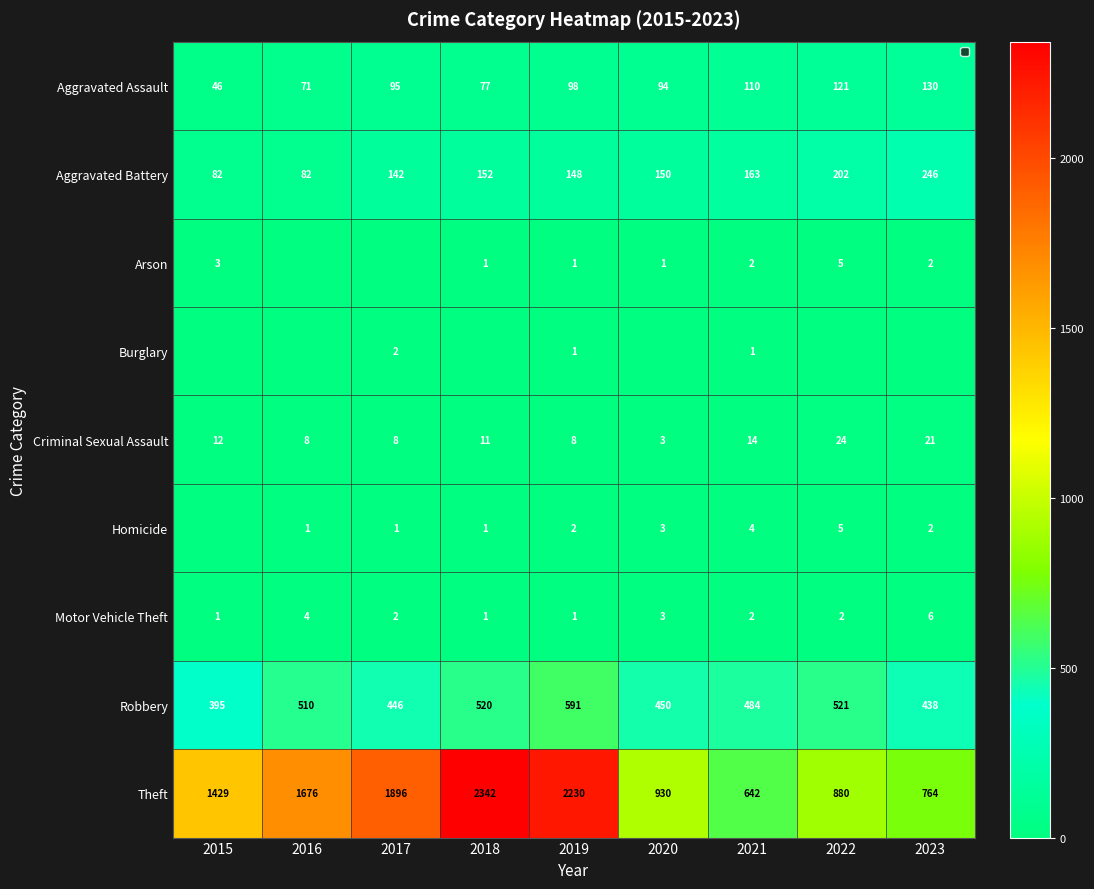

What is the total value across all series at 2020?

1634